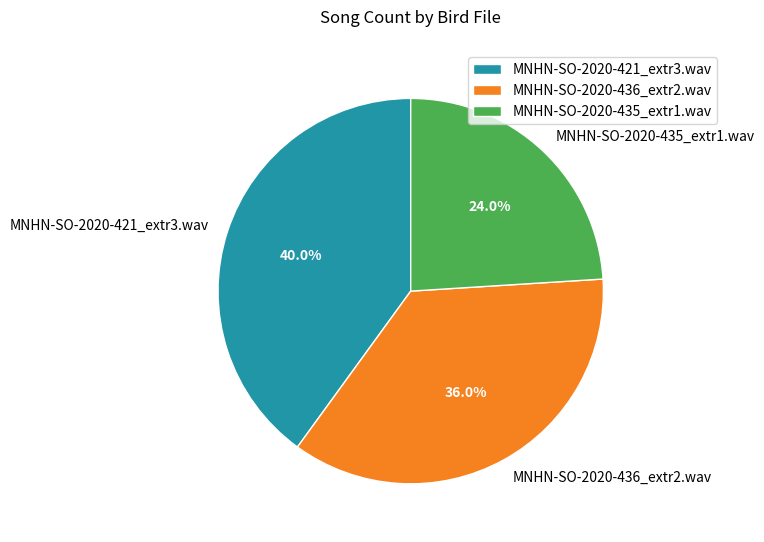

How many slices are in this pie chart?

3